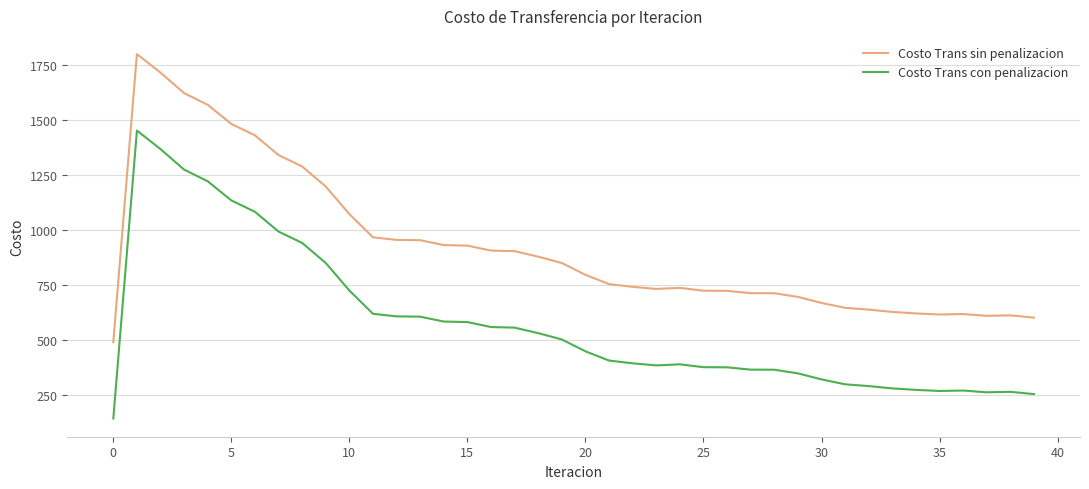

What is the greatest value displayed?

1797.9